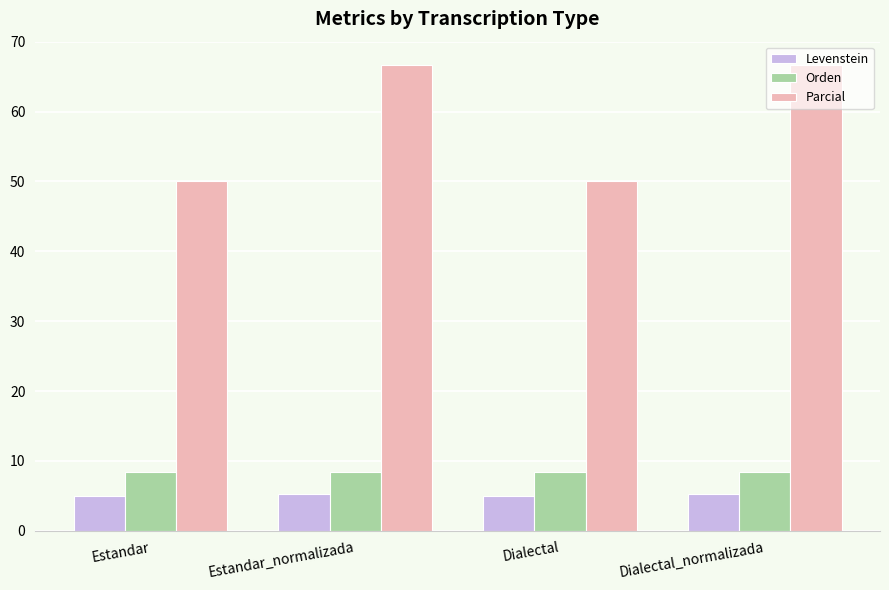

What is the sum of the Levenstein values at Estandar and Dialectal_normalizada?

10.3